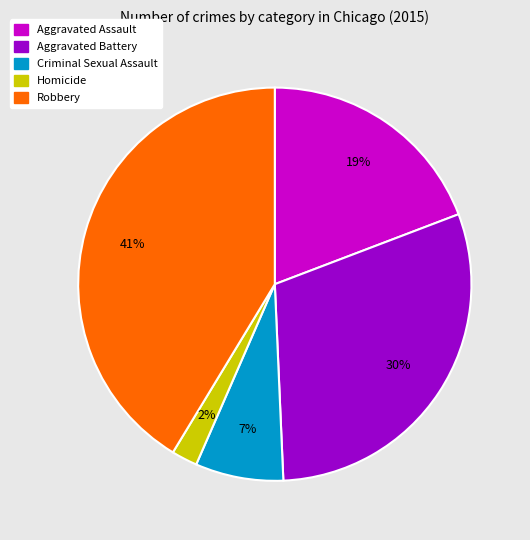

Which category has the smallest portion of the pie?

Homicide